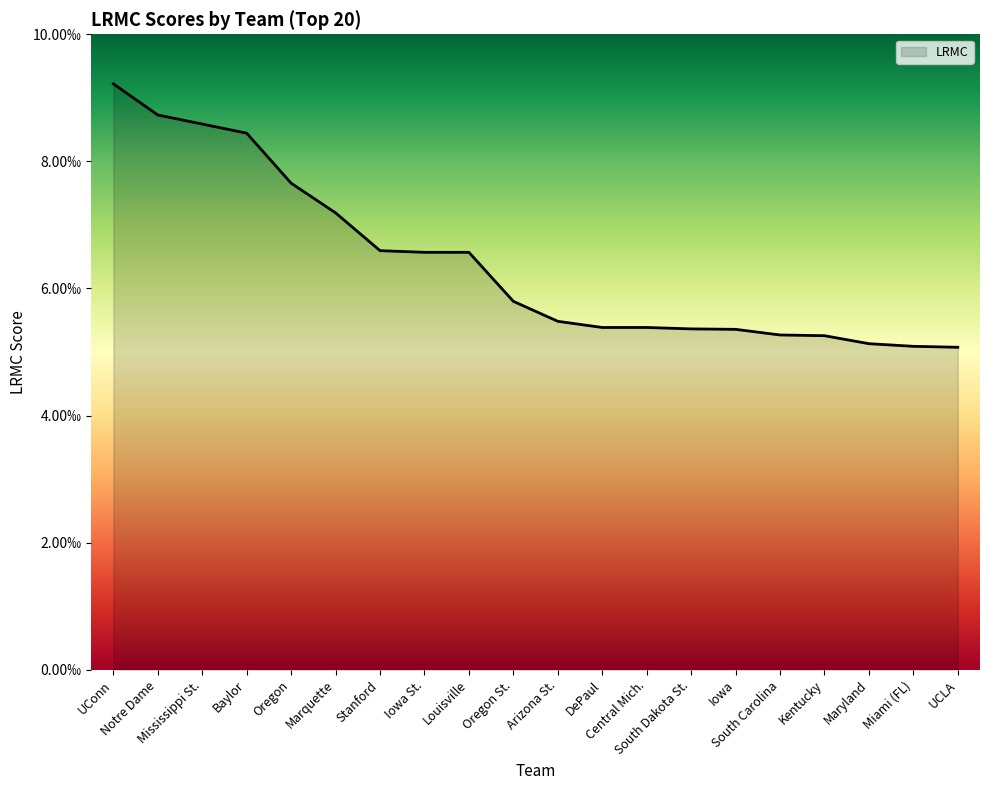

Where is the data nearest to the value 0?

UCLA